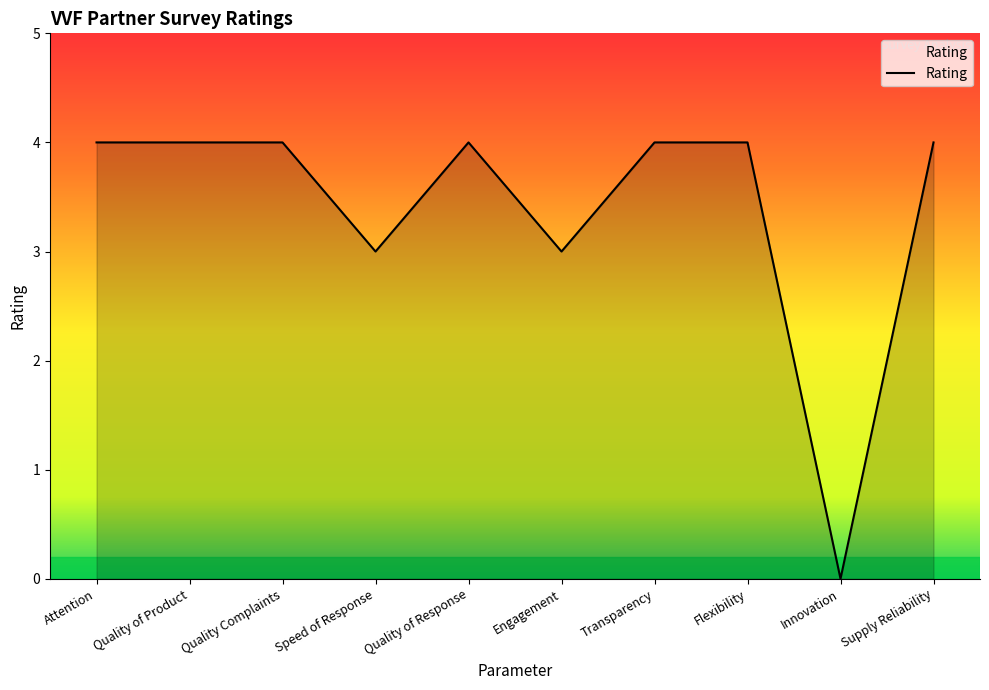

Is it true that the value at Speed of Response is 4?

False